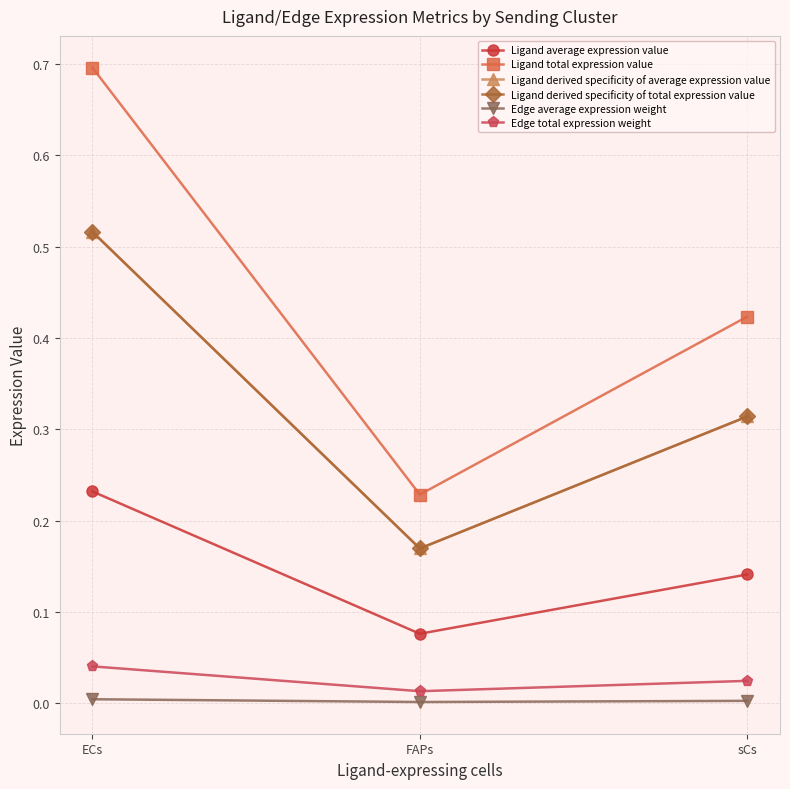

At which category is the sum across all series the highest?

ECs